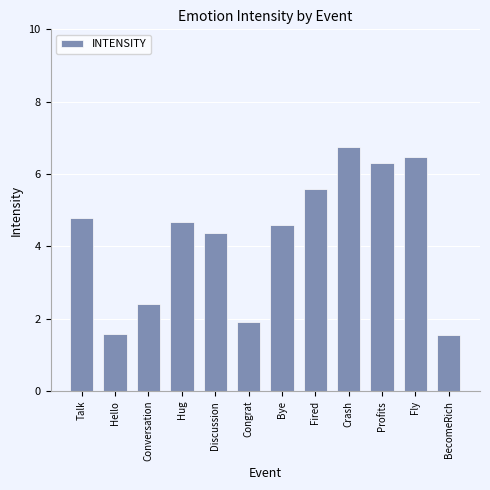

What is the greatest value displayed?

6.8